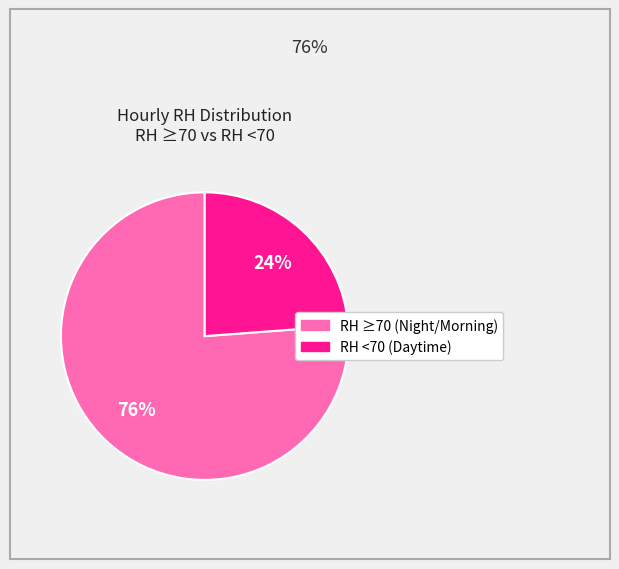

How many slices are in this pie chart?

2